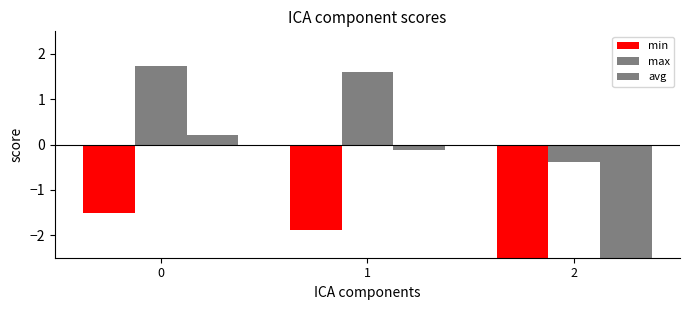

Rank the series by their average value, from lowest to highest.

min, avg, max